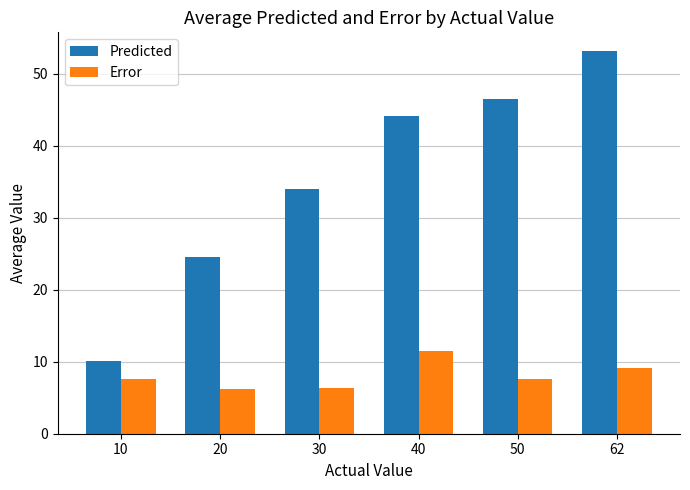

What is the value of the Error bar at the 1st from the left?

7.6